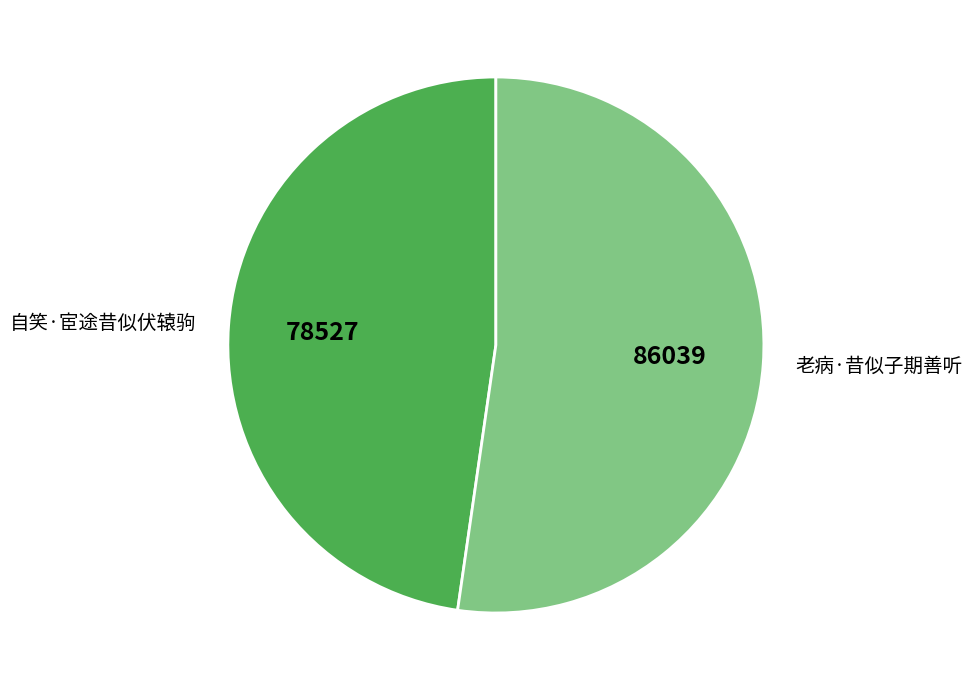

Is there a majority slice in this chart?

Yes